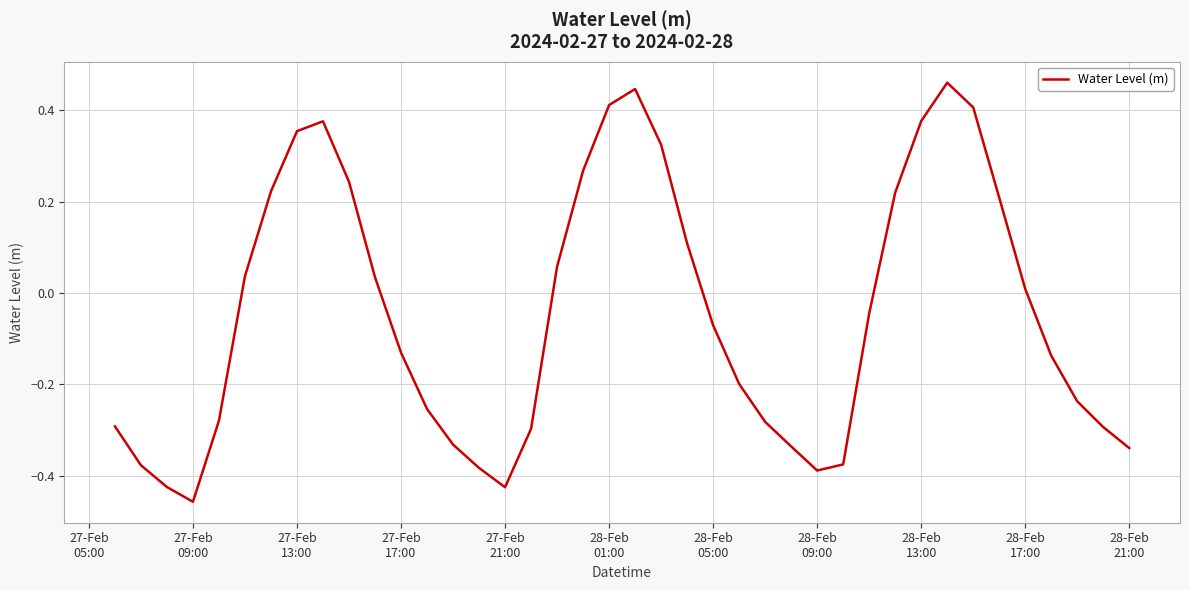

What is the difference between the maximum and minimum values?

0.9